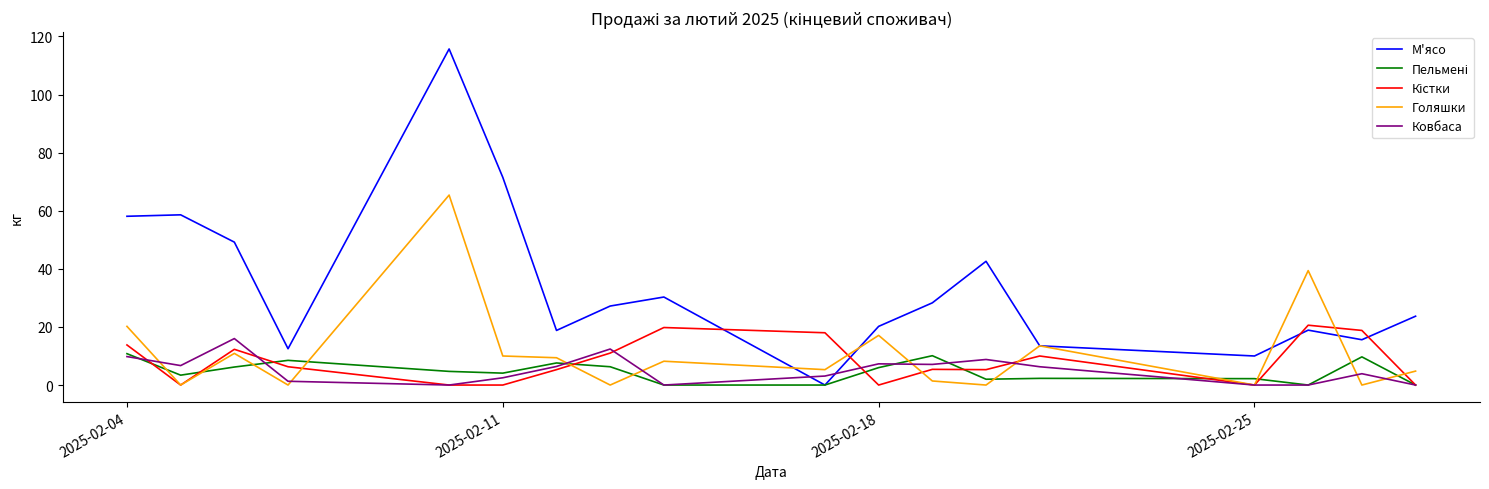

What is the sum of all Ковбаса values?

91.6